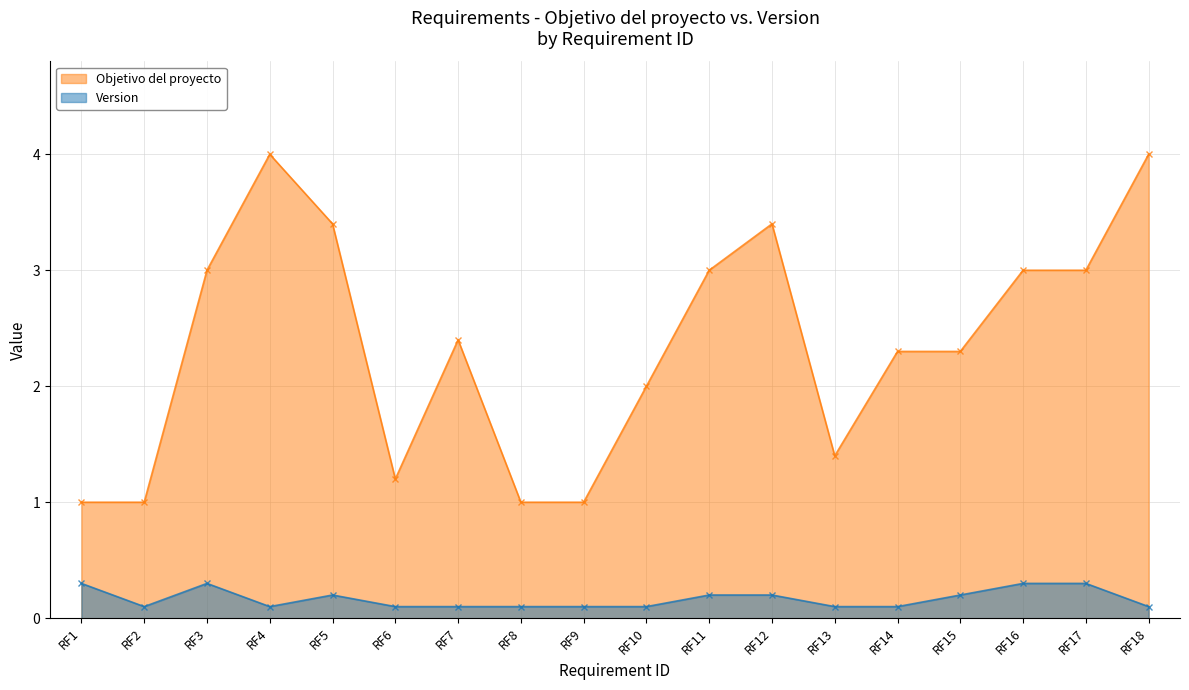

At which label does Objetivo del proyecto first exceed 2?

RF3